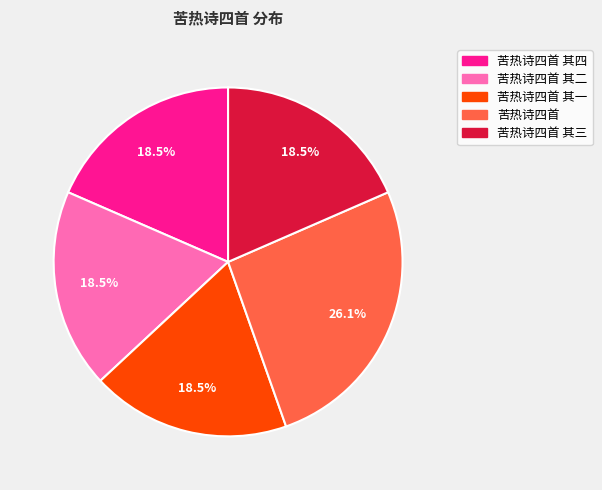

Does any single category account for the majority?

No